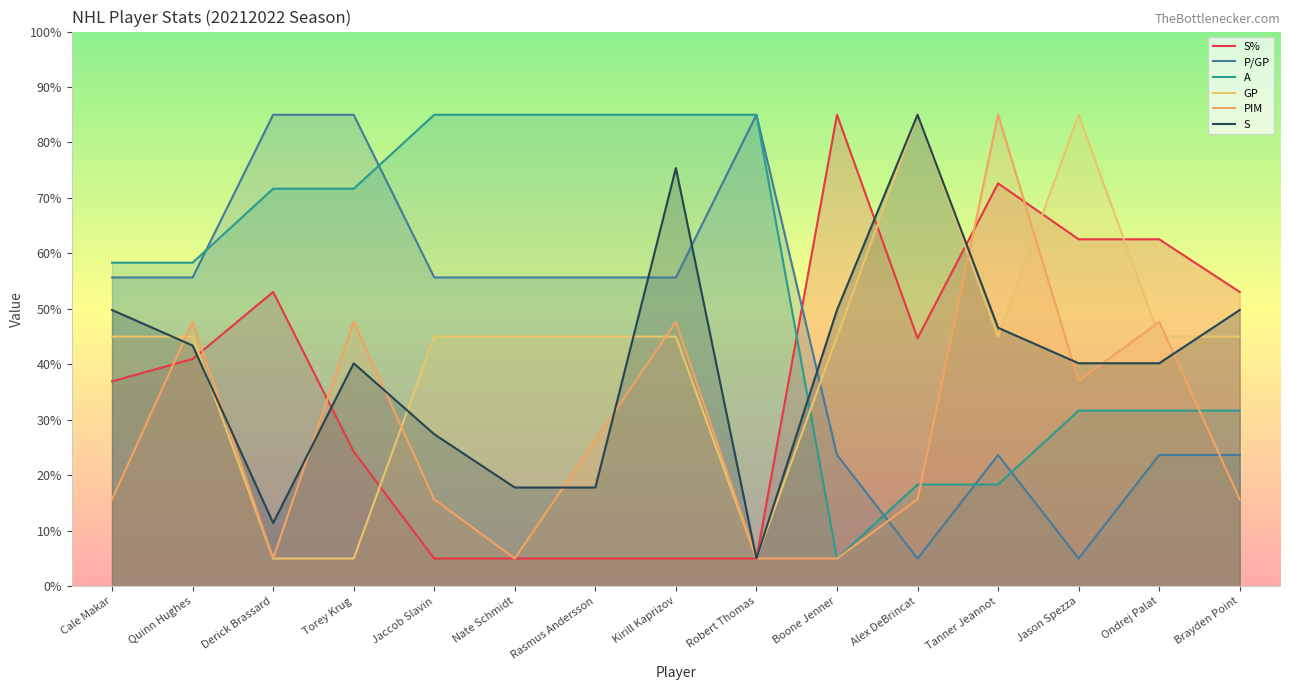

Is it true that PIM equals 23.0 at Brayden Point?

False